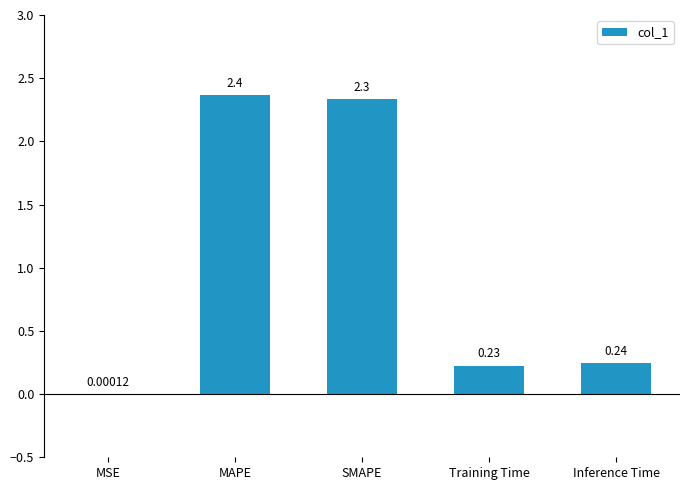

What is the sum of the values at MSE and MAPE?

2.4